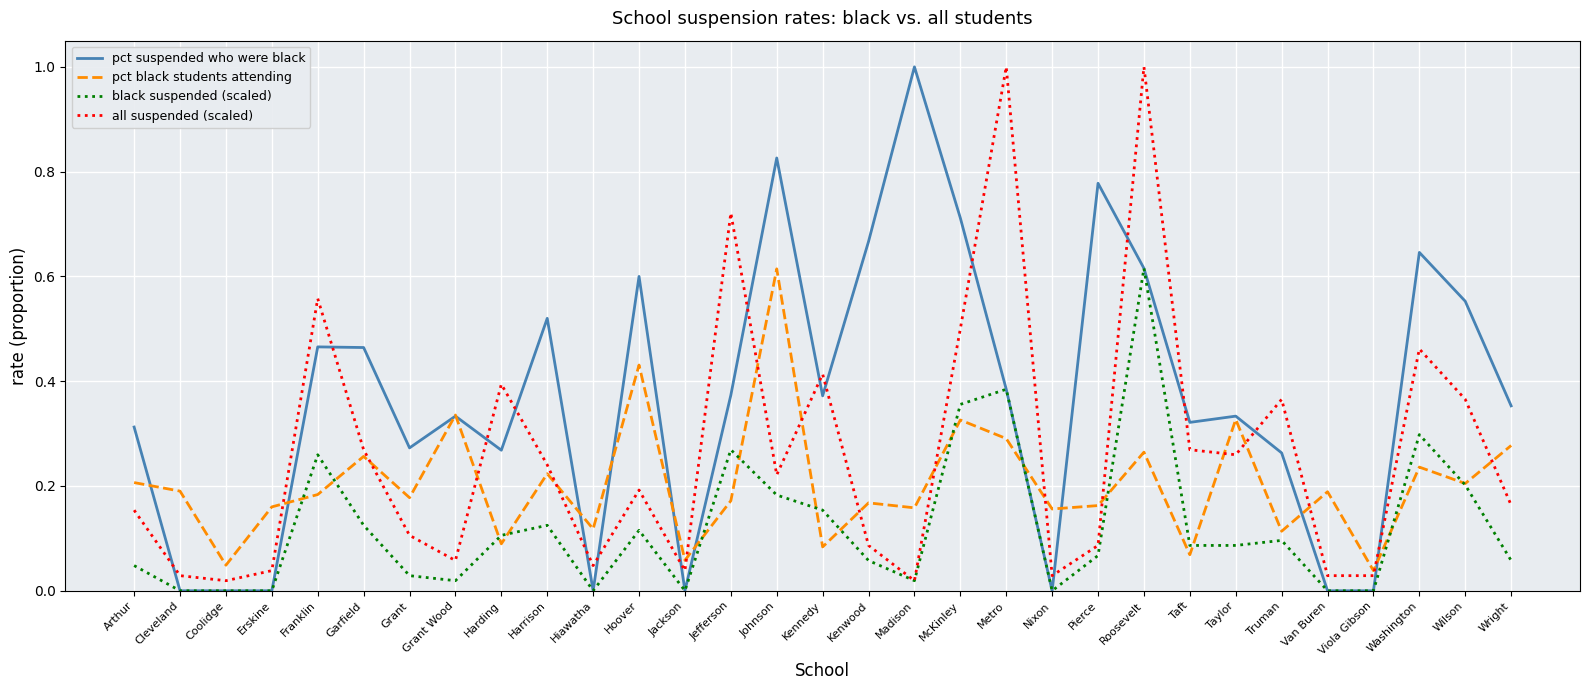

Which series has the largest range (max minus min)?

pct suspended who were black